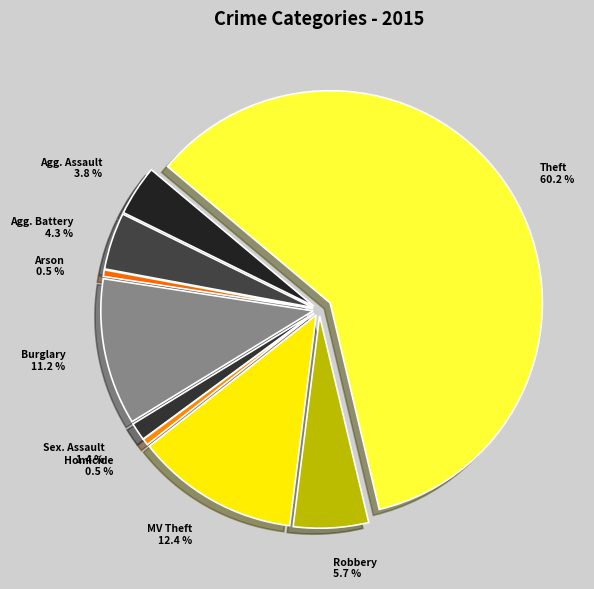

To the nearest percent, what is the difference between the Theft and Arson slice percentages?

60%